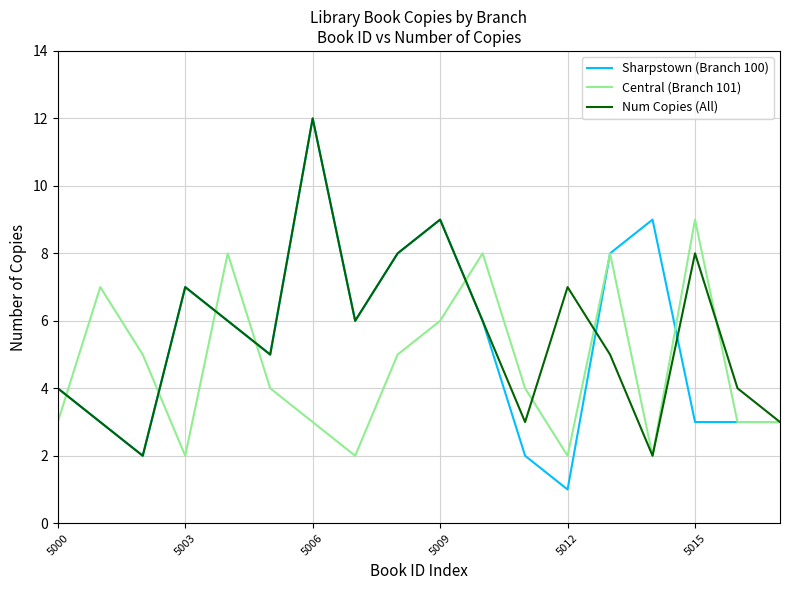

What is the greatest value displayed?

12